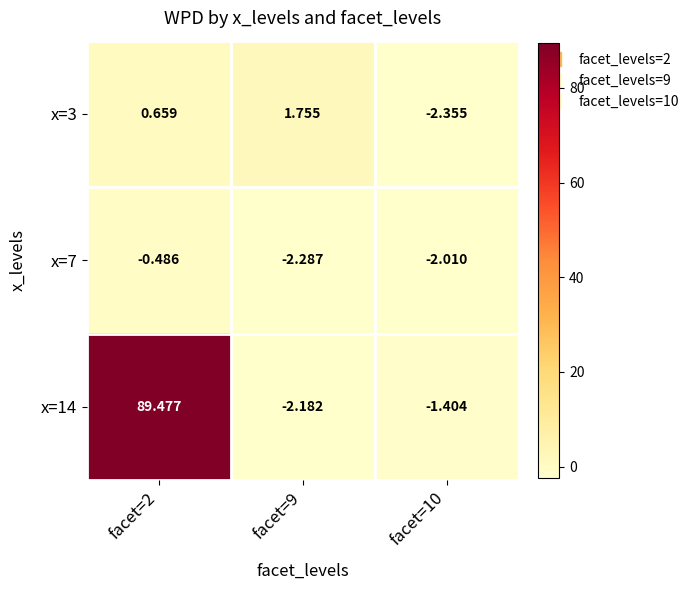

At facet=2, list the series in order from largest to smallest.

x=14, x=3, x=7